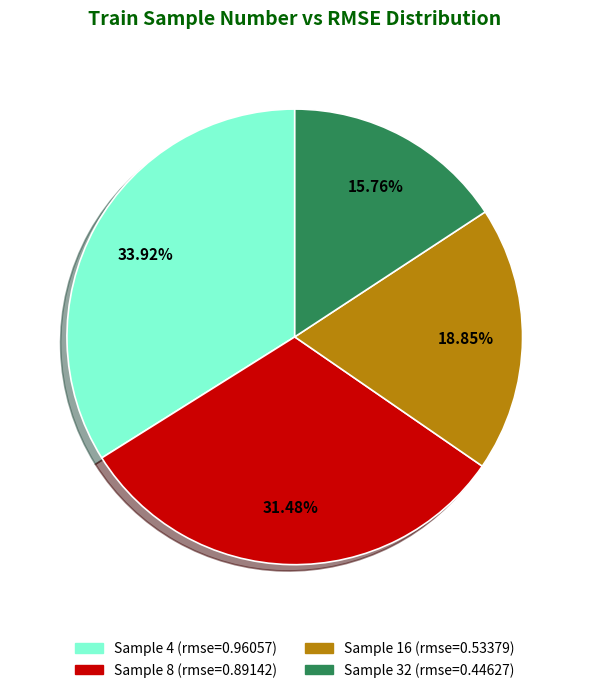

Is there any slice that represents more than half of the pie?

No